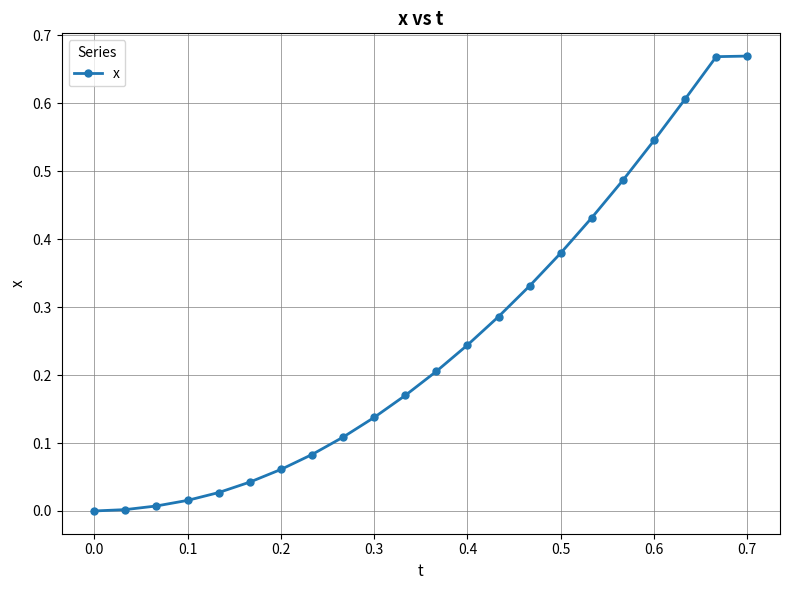

What is the sum of all values?

5.5